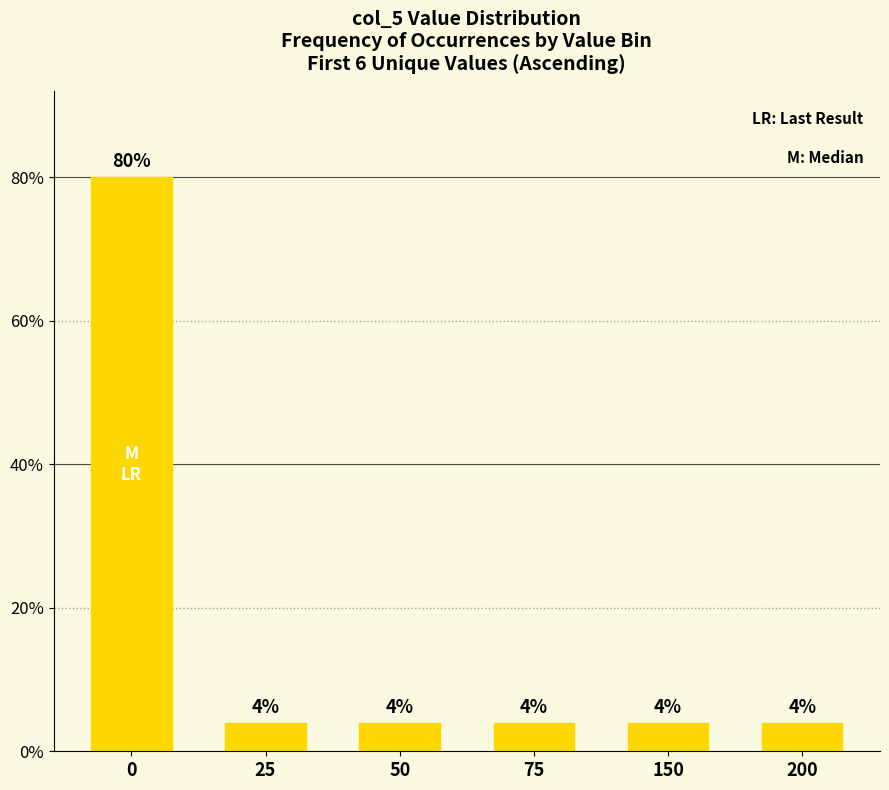

Reading right to left, list all the values displayed in this chart.

200=4	150=4	75=4	50=4	25=4	0=80